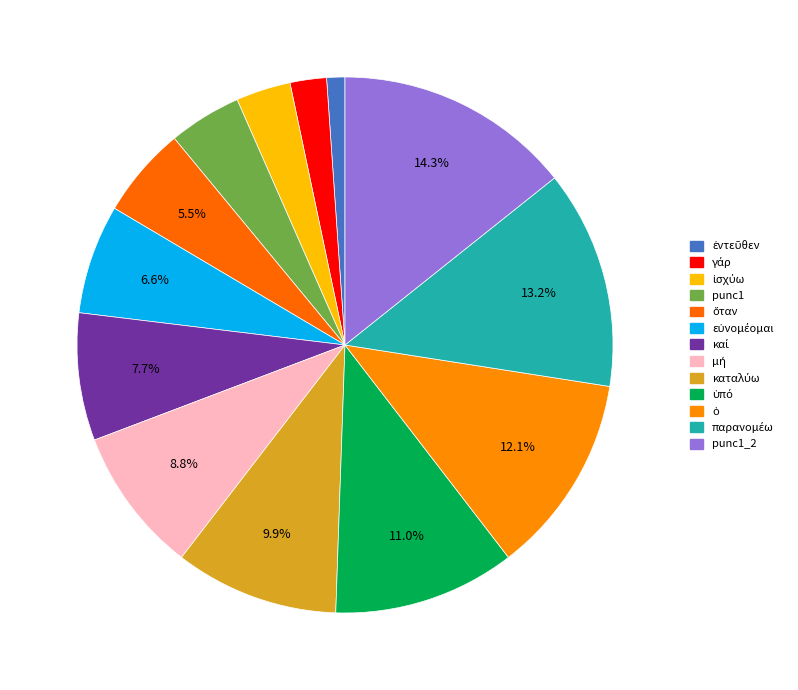

To the nearest percent, what is the difference between the largest and smallest slice percentages?

13%